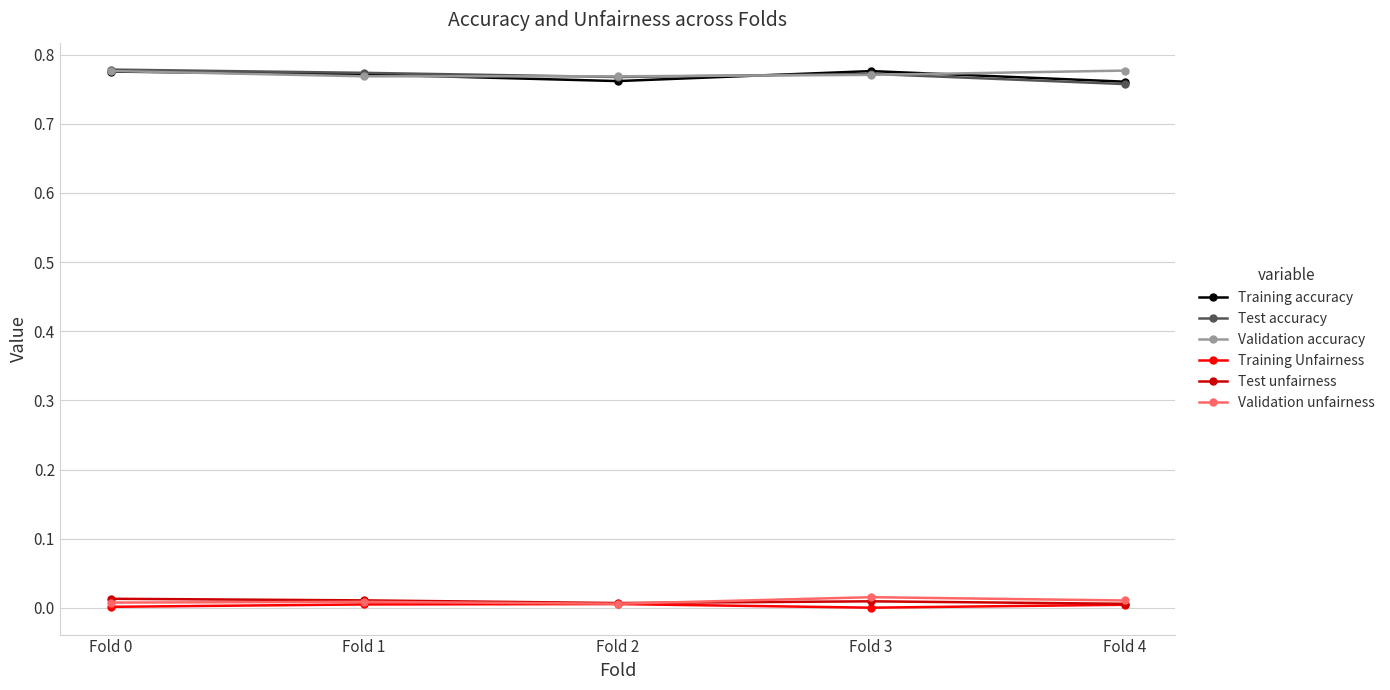

True or false: Validation accuracy has more than 2 interior local peaks.

False